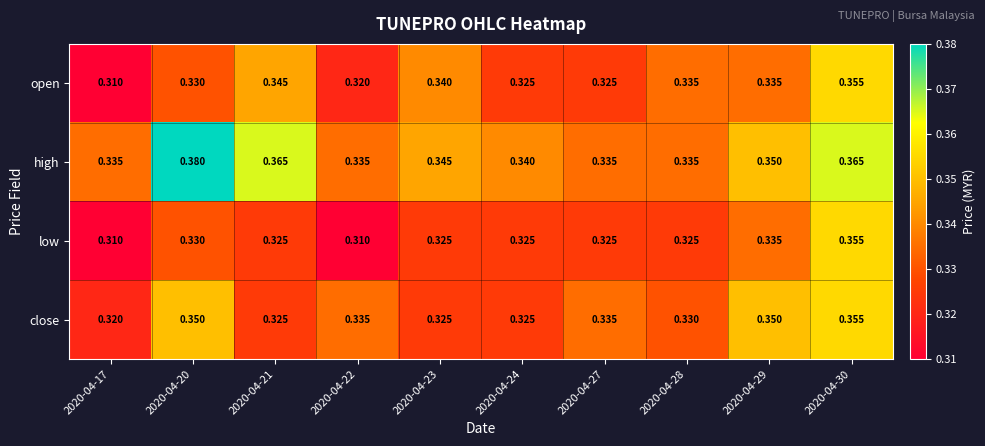

Which series has the largest total across all categories?

high